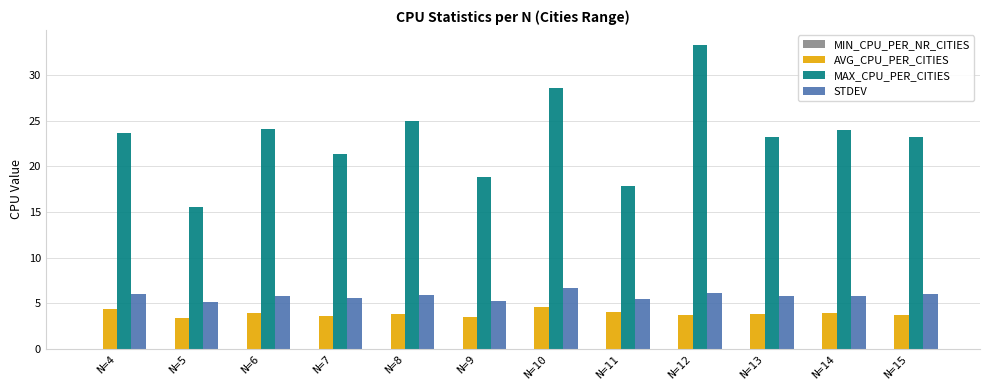

Rank the series by their maximum value, from lowest to highest.

AVG_CPU_PER_CITIES, STDEV, MAX_CPU_PER_CITIES